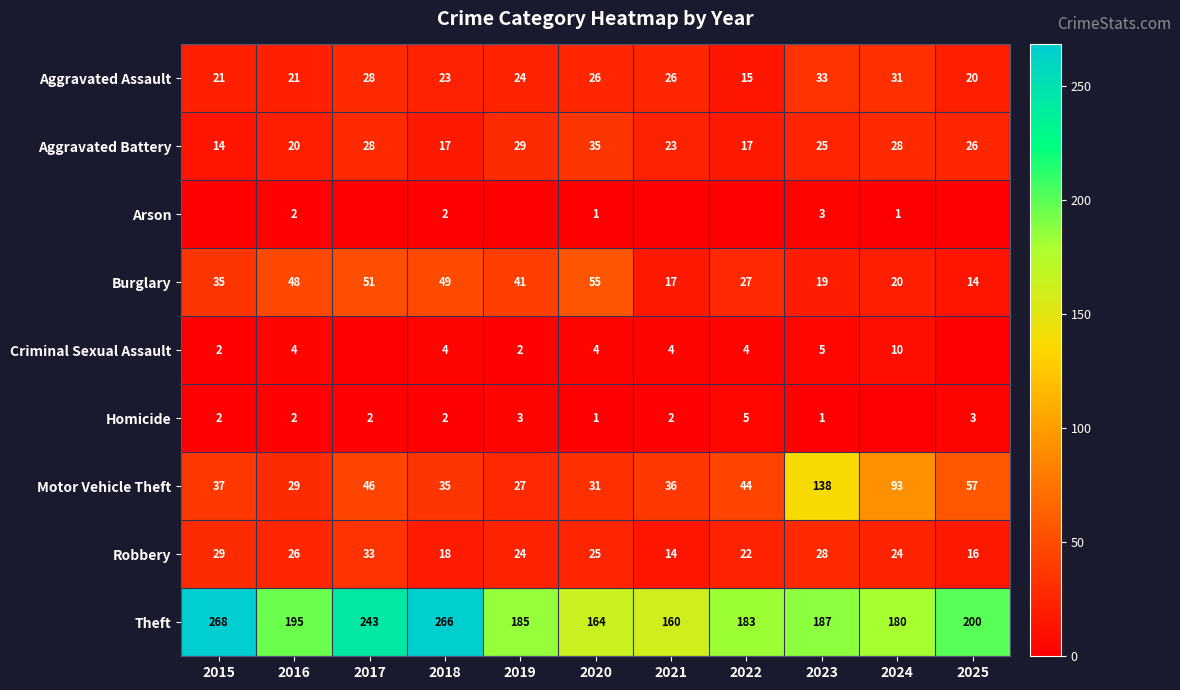

At which label does Aggravated Battery first exceed 25?

2017